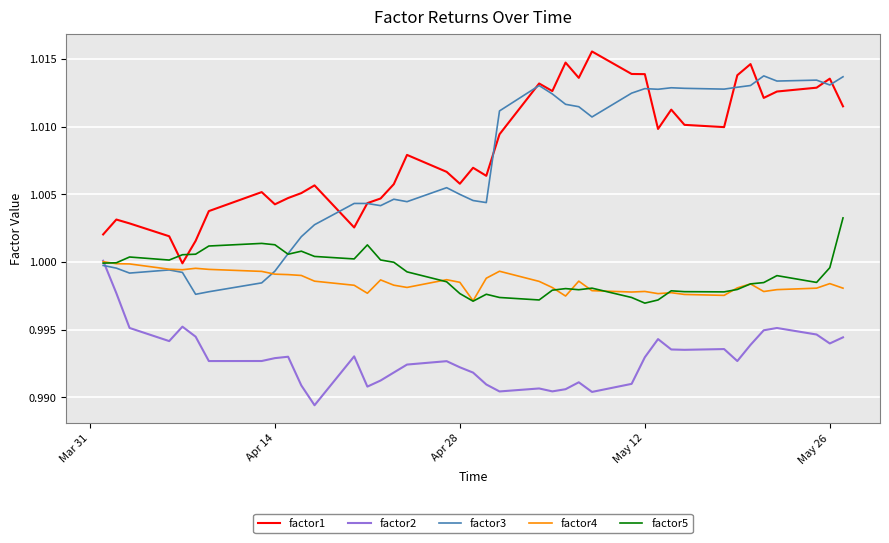

Which series has the largest total across all categories?

factor1